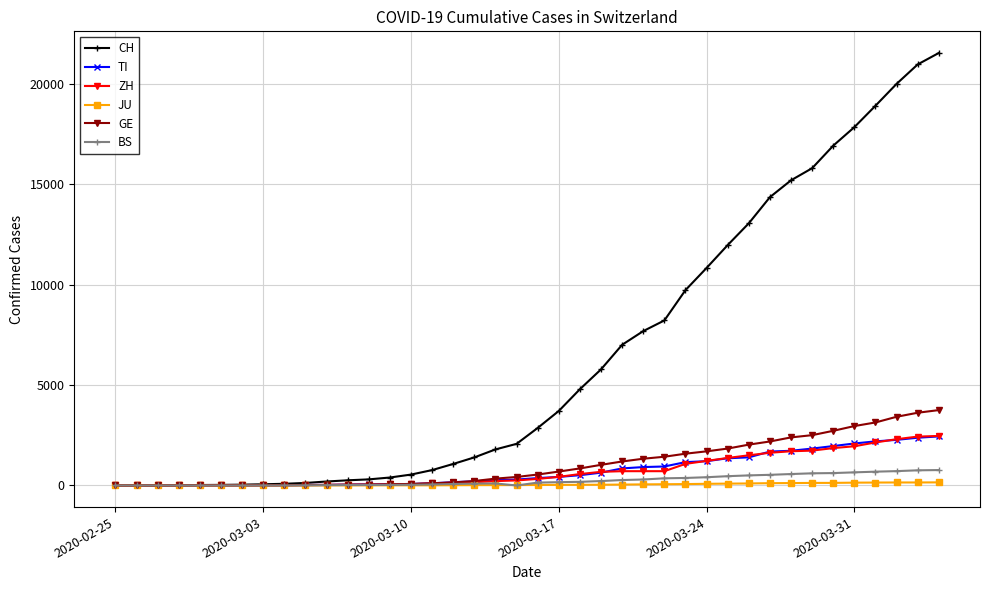

Which series has the widest spread of values?

CH